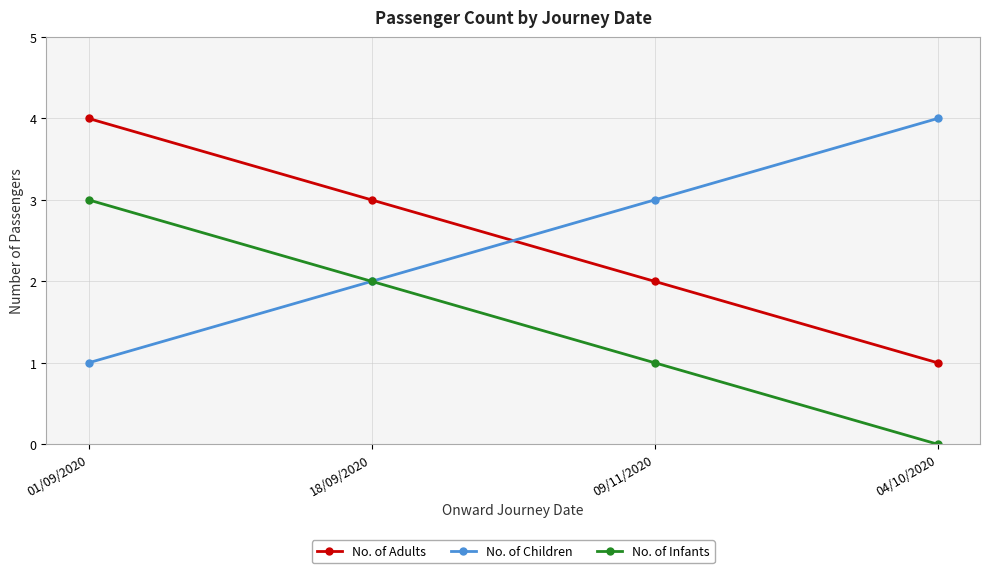

What is the total value across all series at 01/09/2020?

8